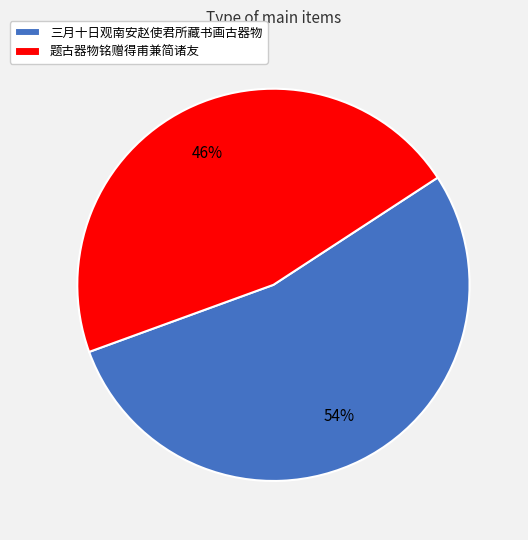

Which slice is the smallest?

题古器物铭赠得甫兼简诸友